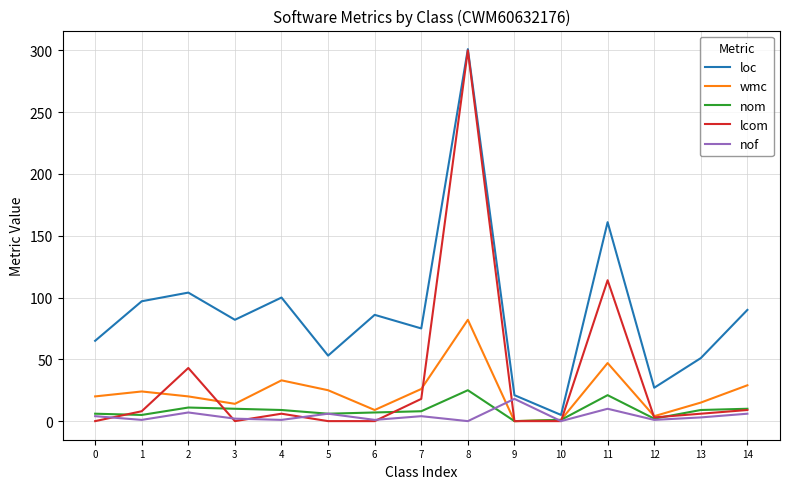

At which category is the sum across all series the highest?

8